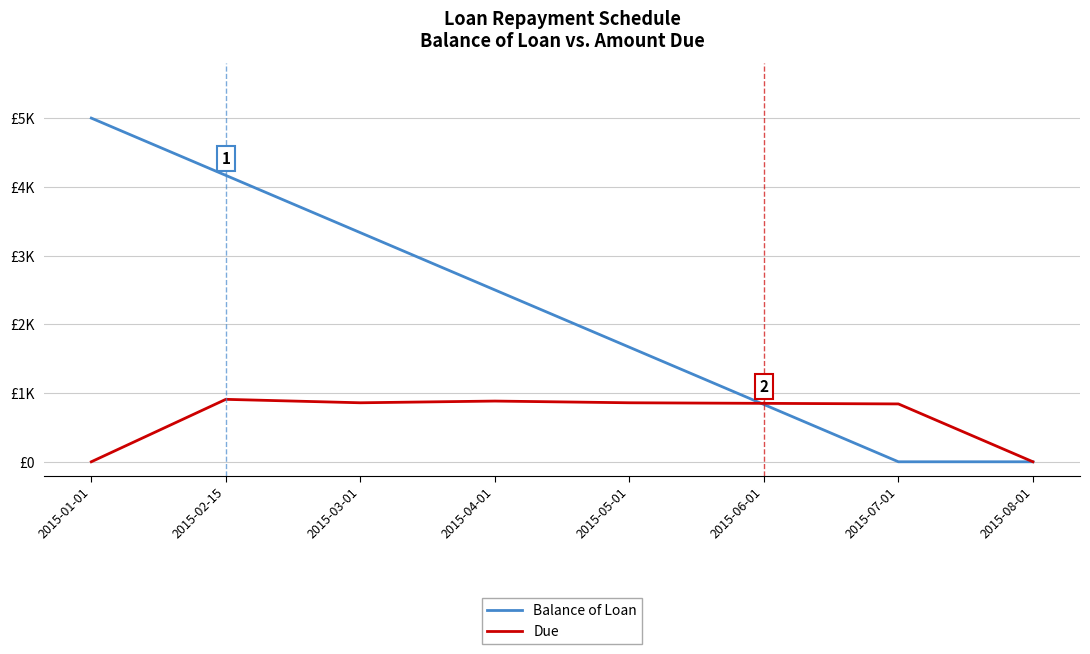

At which category is the sum across all series the highest?

2015-02-15